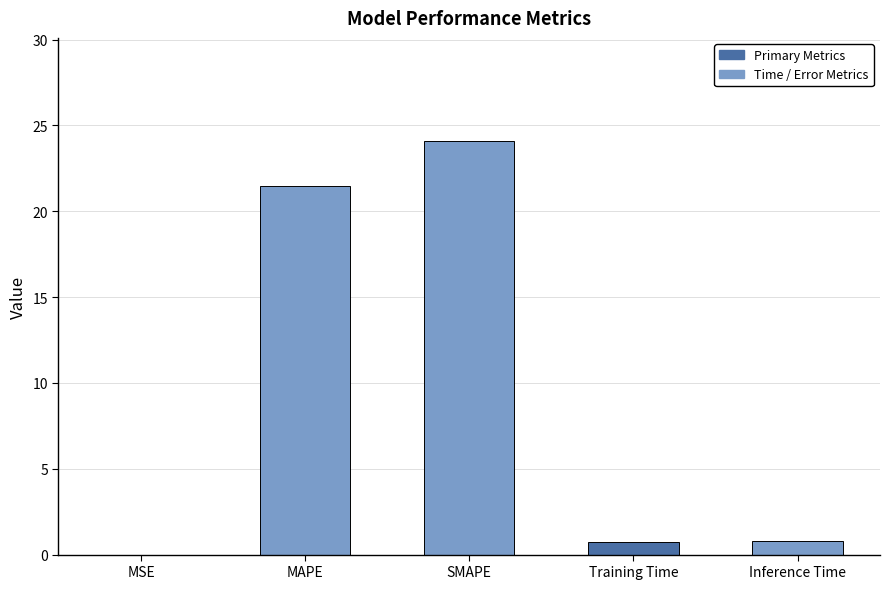

What is the sum of the values at MSE and SMAPE?

24.1